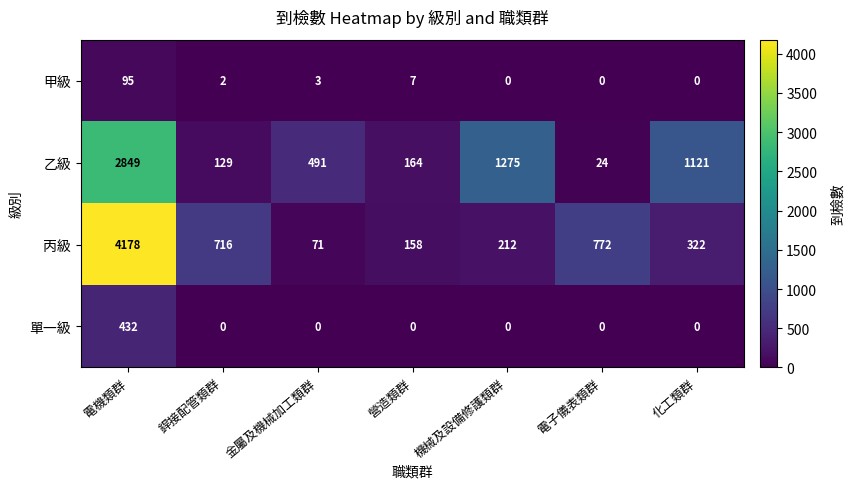

Rank the series by their maximum value, from lowest to highest.

甲級, 單一級, 乙級, 丙級